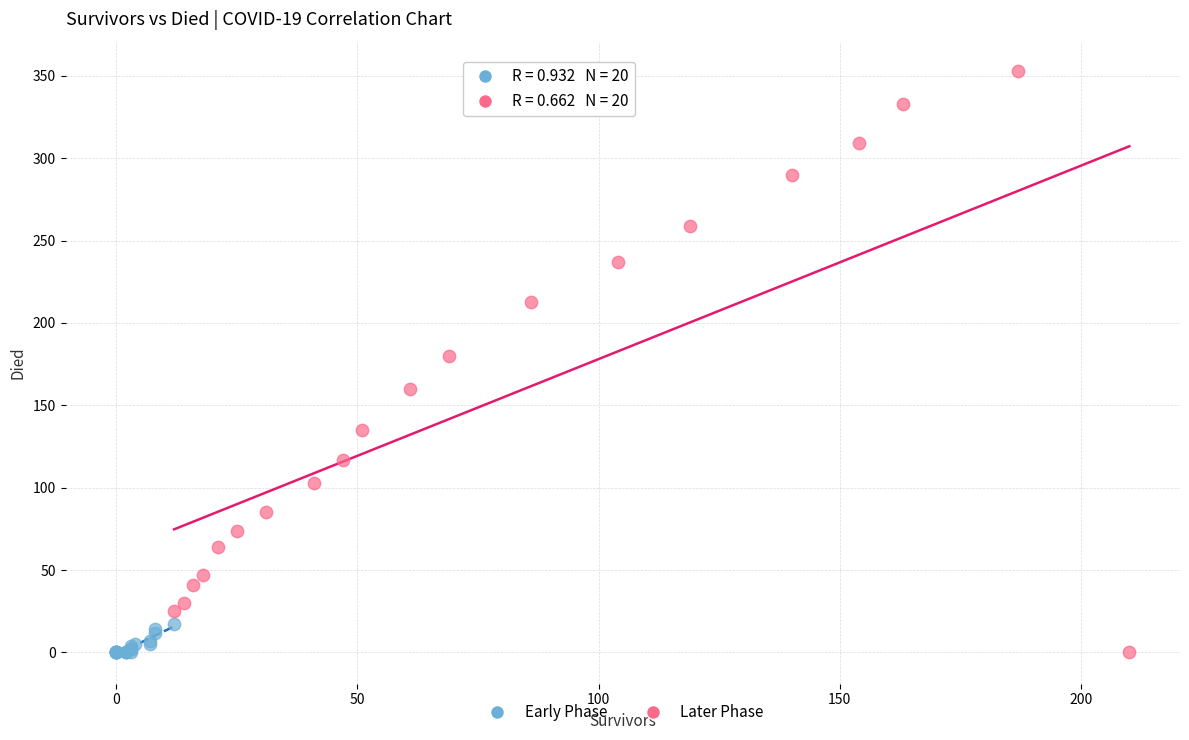

Which series reaches the maximum Y coordinate?

Later Phase